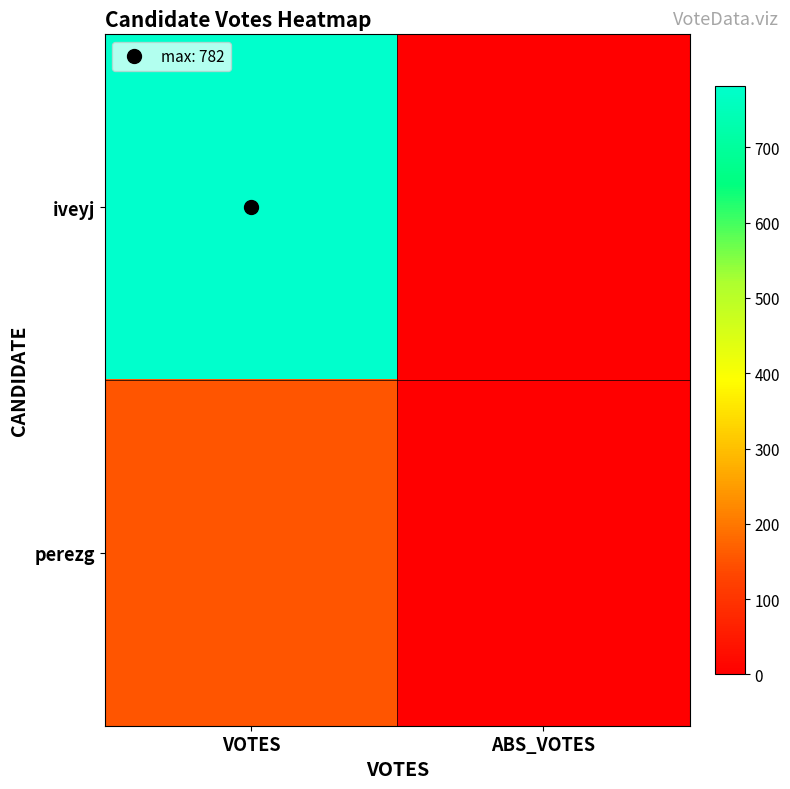

Reading left to right, list all the values displayed in this chart.

iveyj: VOTES=782	ABS_VOTES=0
perezg: VOTES=154	ABS_VOTES=0